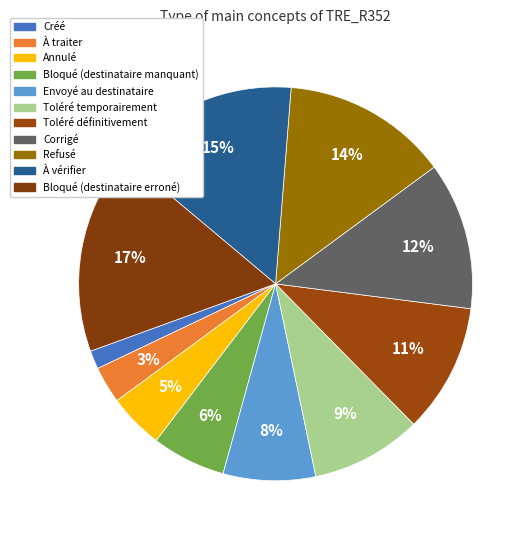

Count the number of slices in the pie.

11